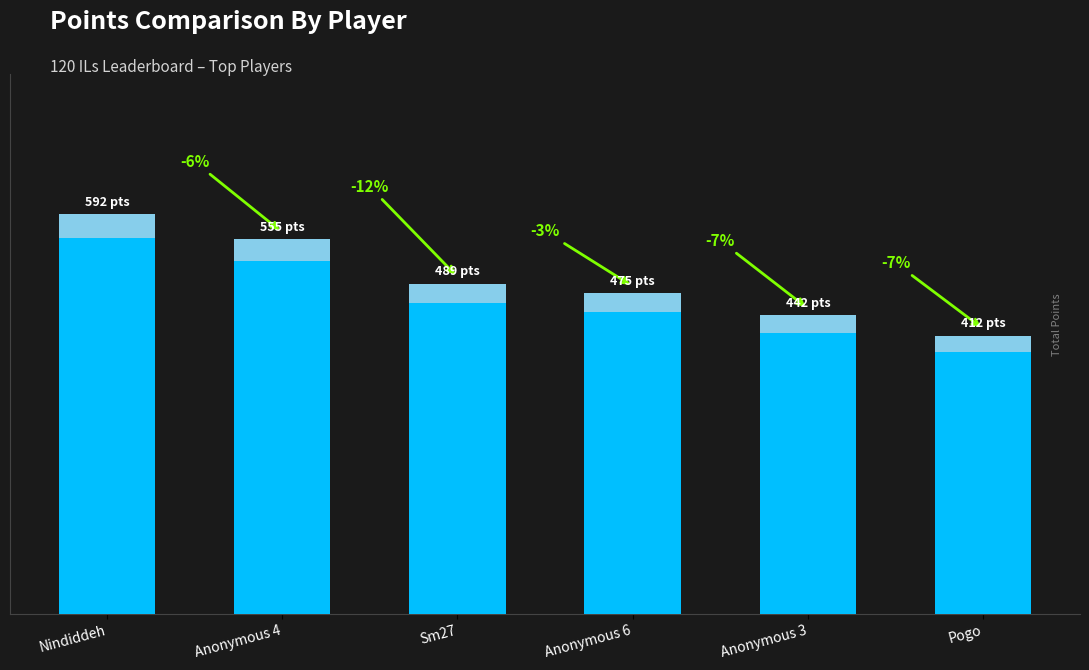

What is the difference between the maximum and minimum values?

180